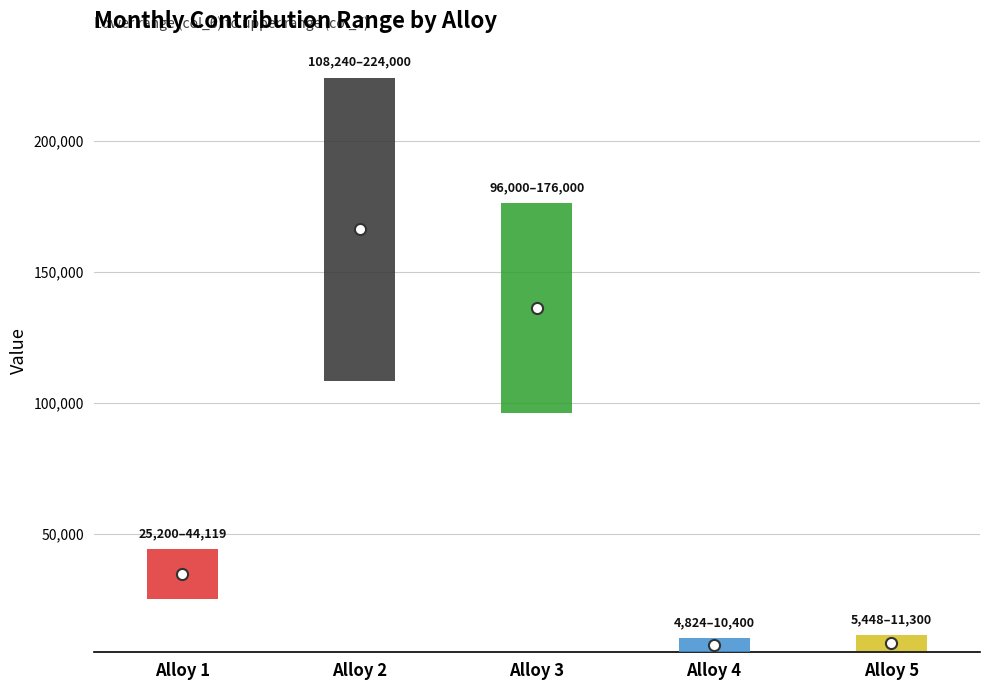

Rank the categories by value from lowest to highest.

Alloy 4, Alloy 5, Alloy 1, Alloy 3, Alloy 2